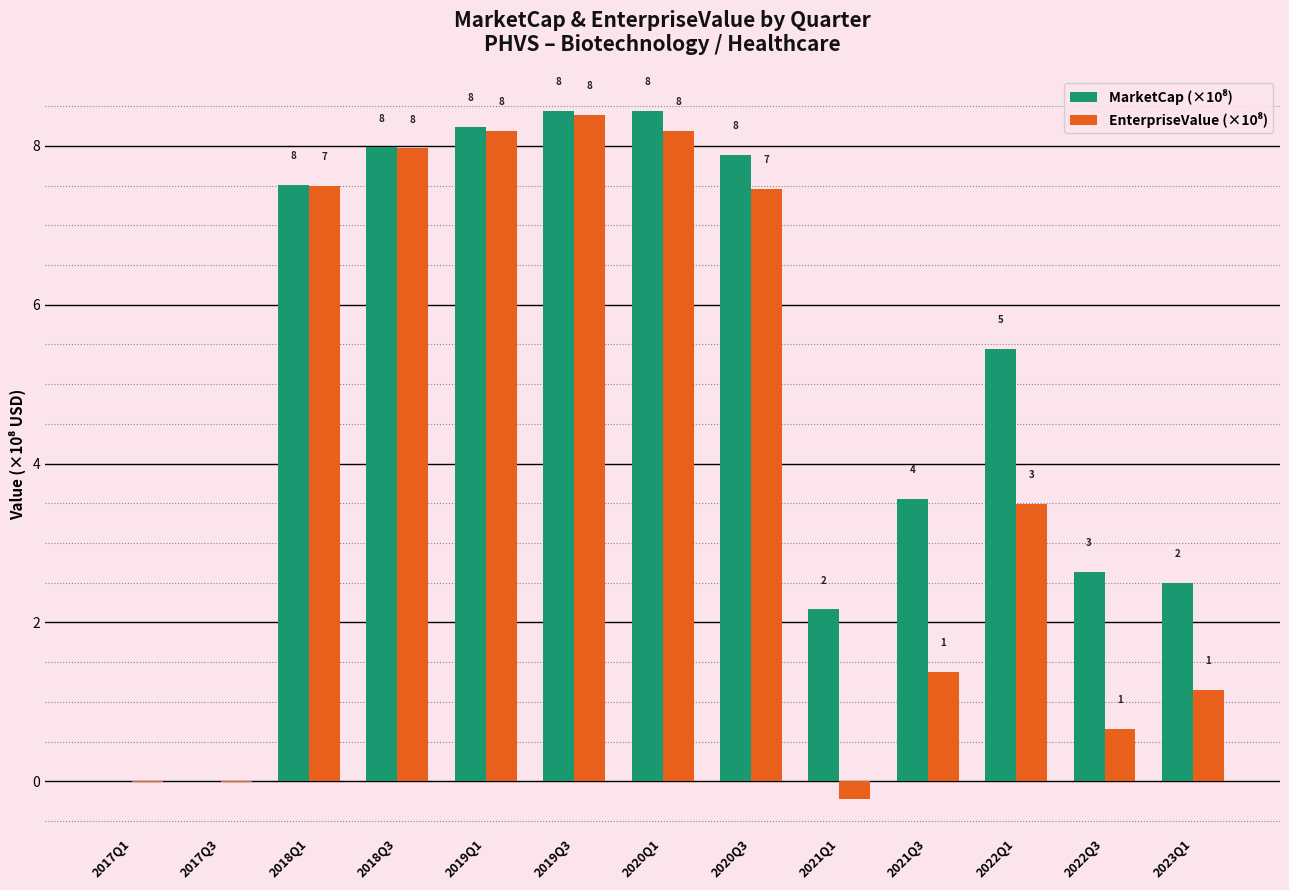

Which series has the widest spread of values?

EnterpriseValue (×10⁸)